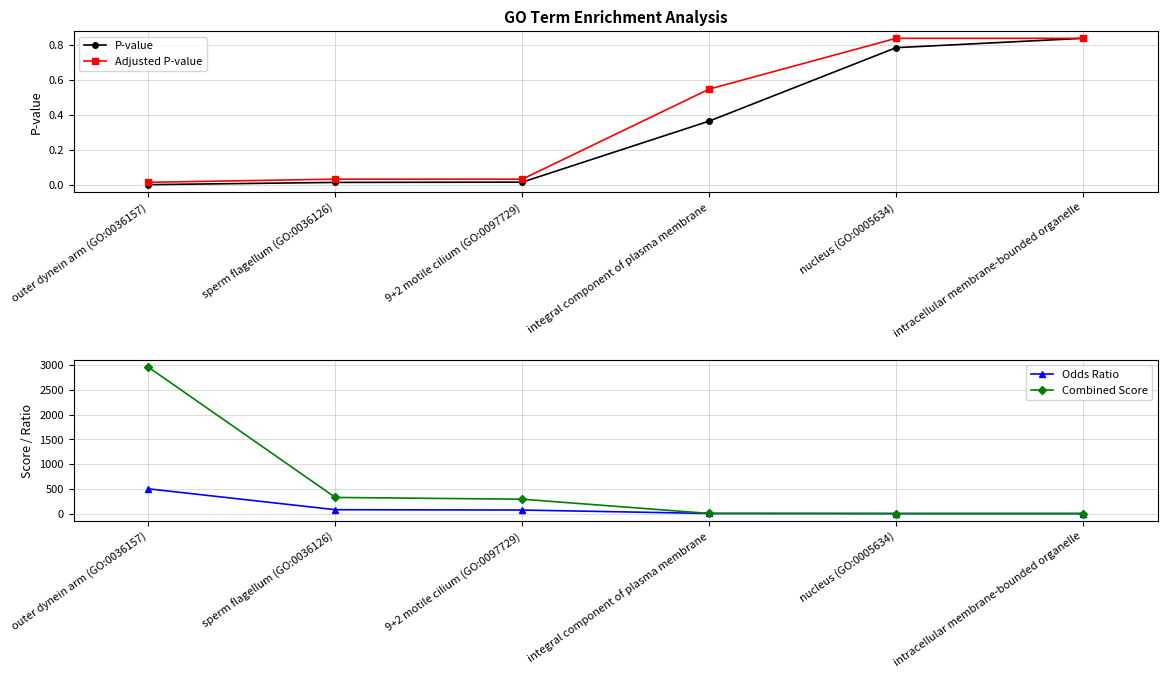

What is the total value across all series at sperm flagellum (GO:0036126)?

404.1